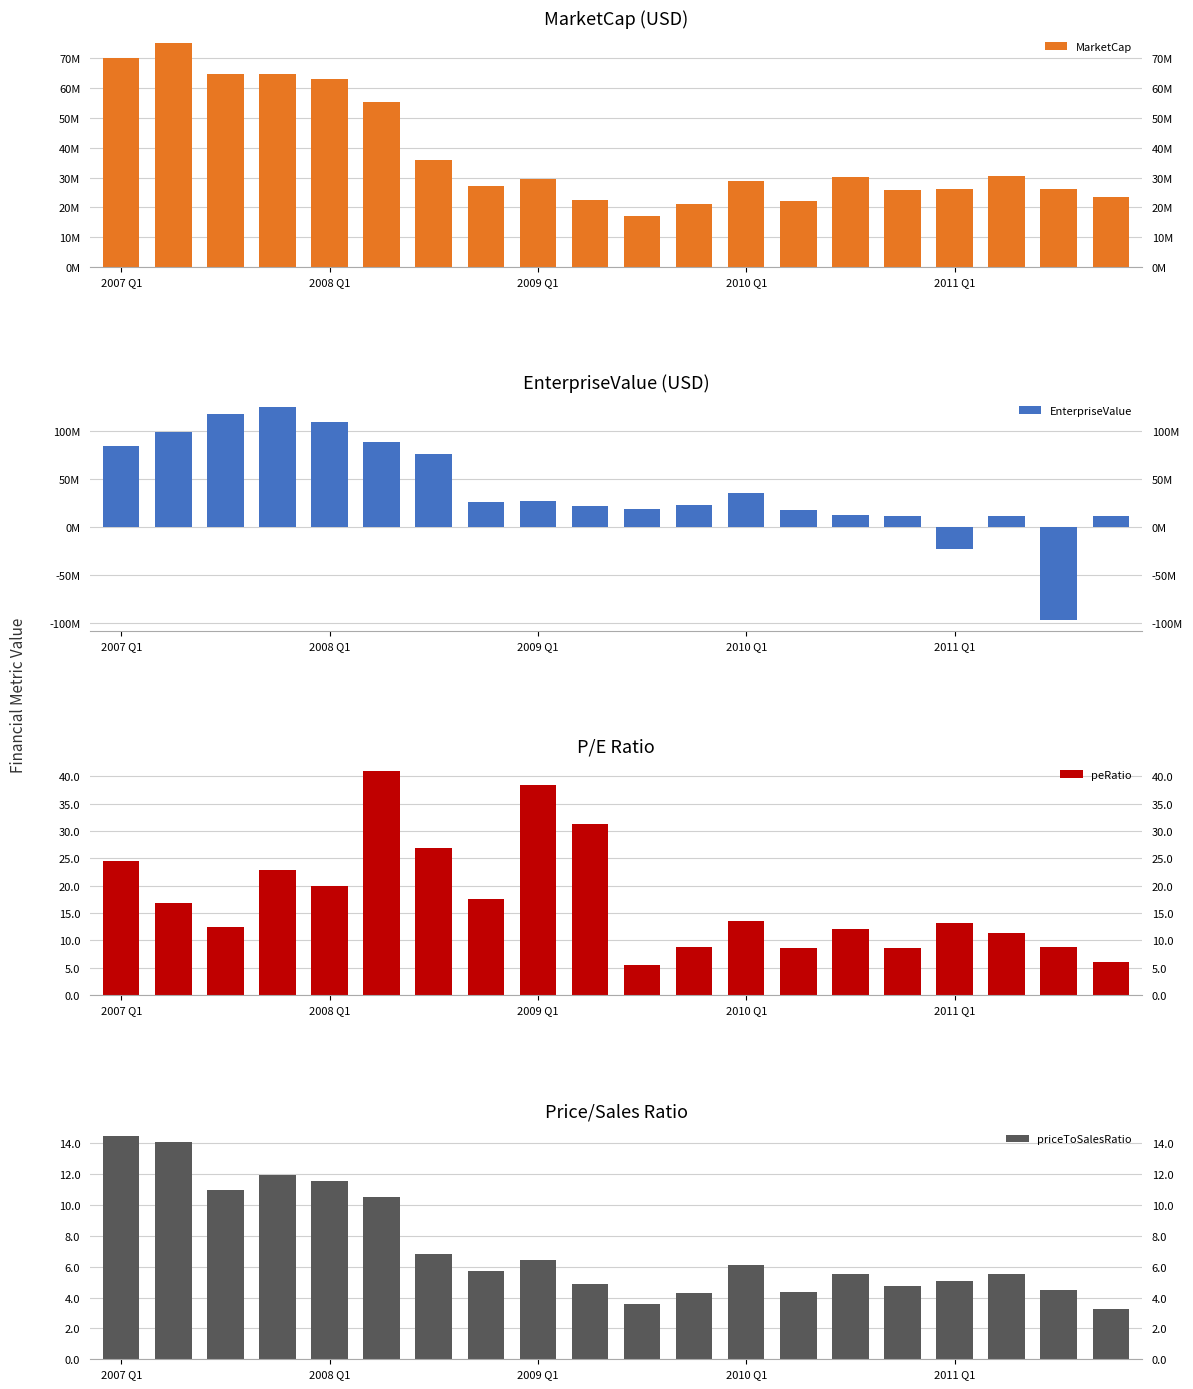

What are all the series names shown in the legend?

MarketCap, EnterpriseValue, peRatio, priceToSalesRatio